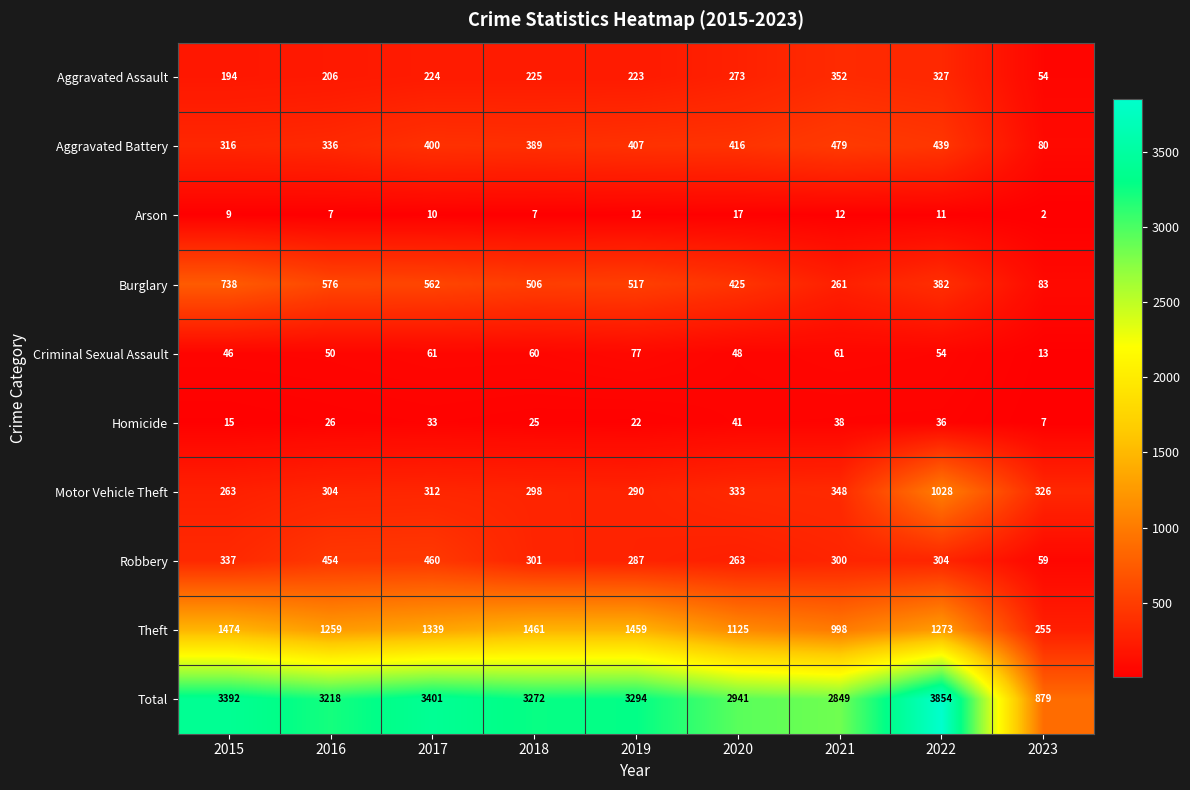

What is the difference between the Motor Vehicle Theft values at 2018 and 2016?

6